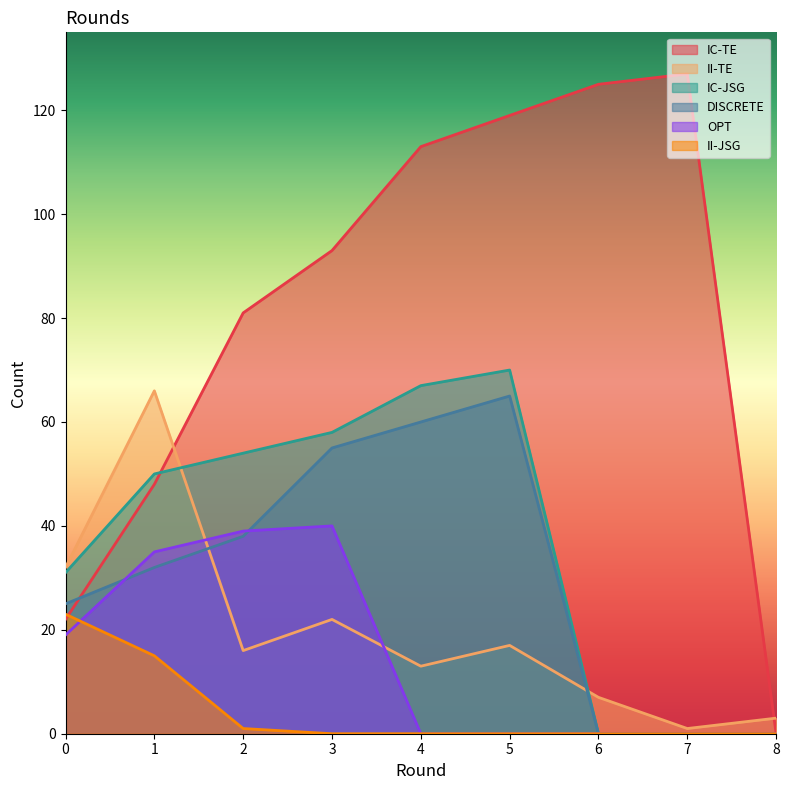

What is the difference between the DISCRETE values at 0 and 5?

40